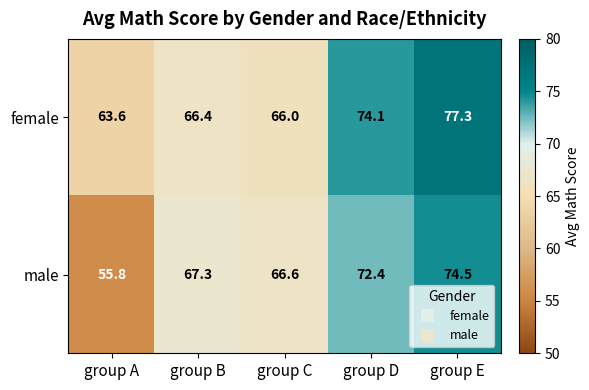

Reading right to left, extract all data points from this chart.

female: group E=77.3	group D=74.1	group C=66.0	group B=66.4	group A=63.6
male: group E=74.5	group D=72.4	group C=66.6	group B=67.3	group A=55.8